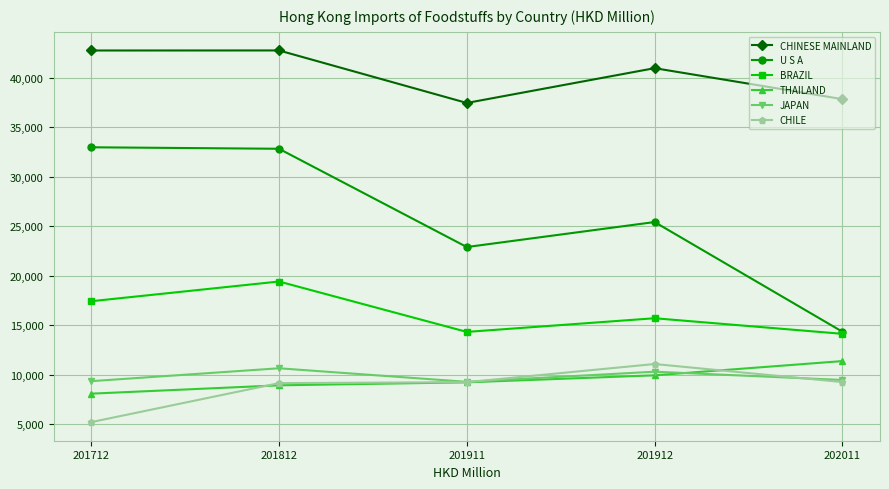

Which series has the widest spread of values?

U S A